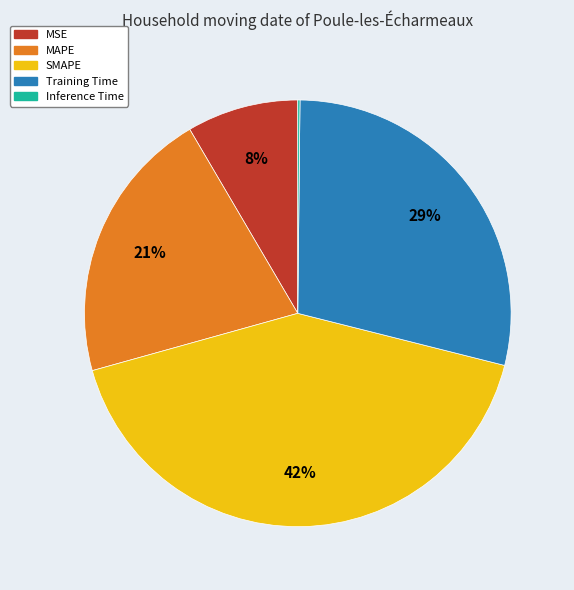

To the nearest percent, what is the average slice percentage?

20%